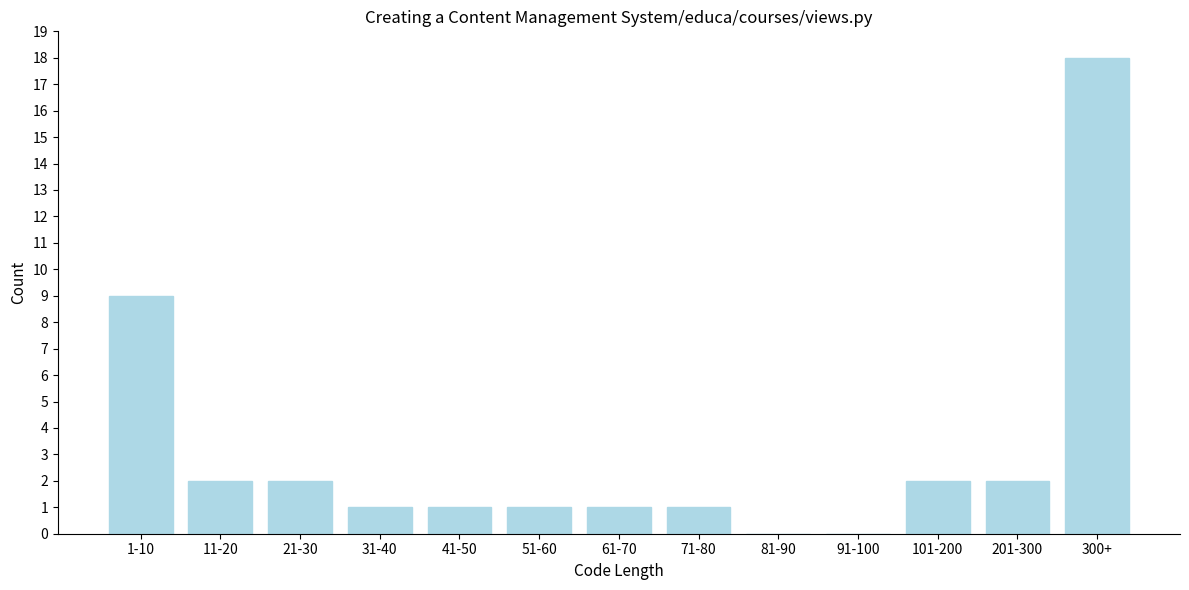

Reading right to left, transcribe all the data shown in this chart.

300+=18	201-300=2	101-200=2	91-100=0	81-90=0	71-80=1	61-70=1	51-60=1	41-50=1	31-40=1	21-30=2	11-20=2	1-10=9